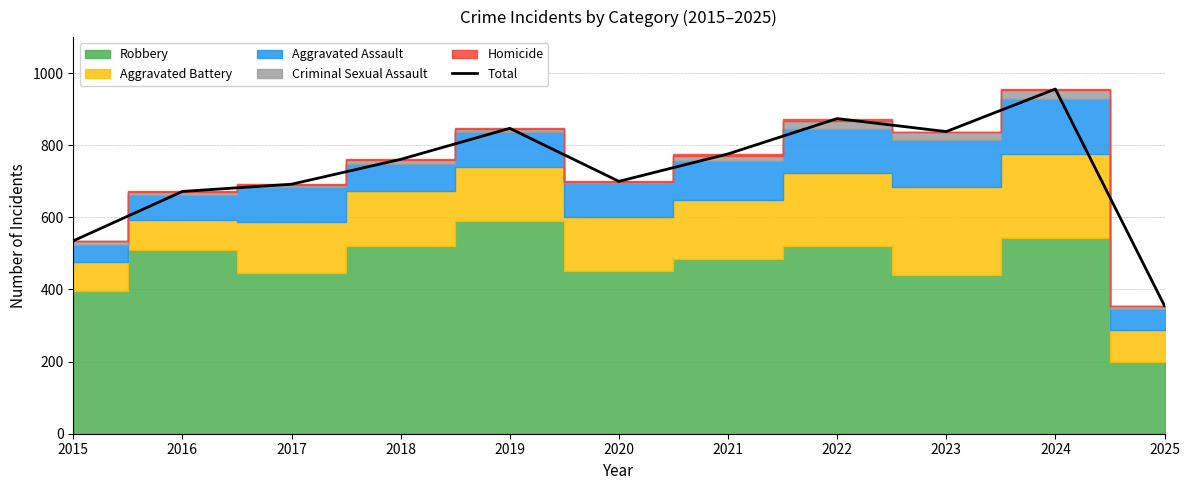

Reading right to left, list all the values displayed in this chart.

355	956	838	874	776	700	847	761	692	672	535